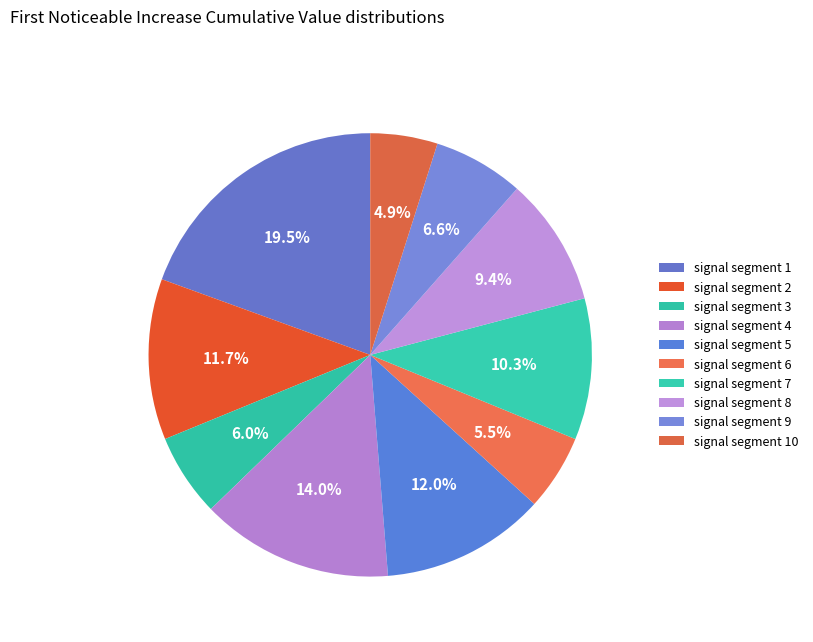

The signal segment 1 slice represents 19% of the pie. True or false?

True